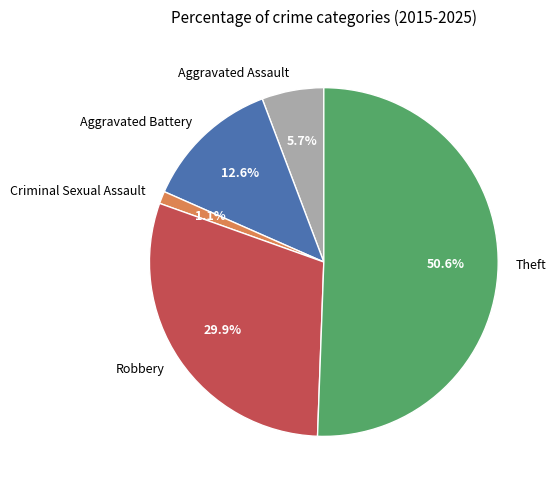

How many segments does this pie chart have?

5